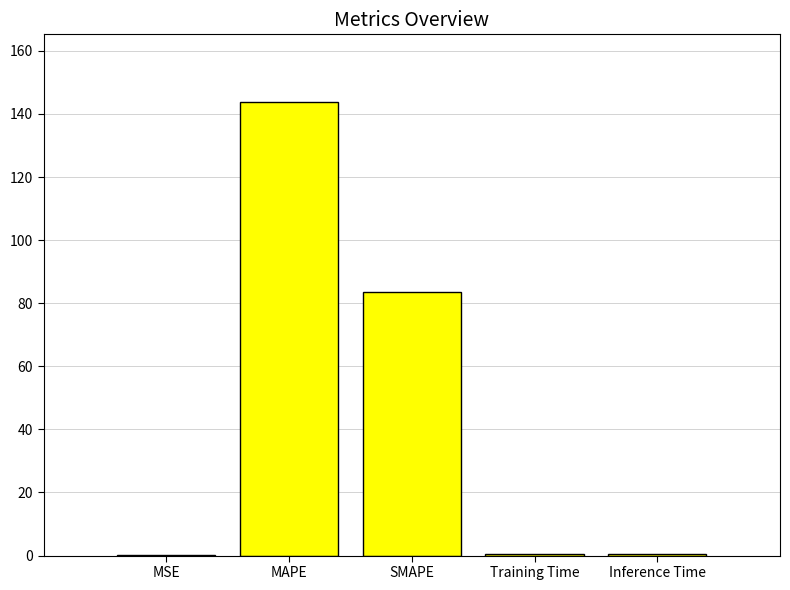

How many series are shown in this chart?

1